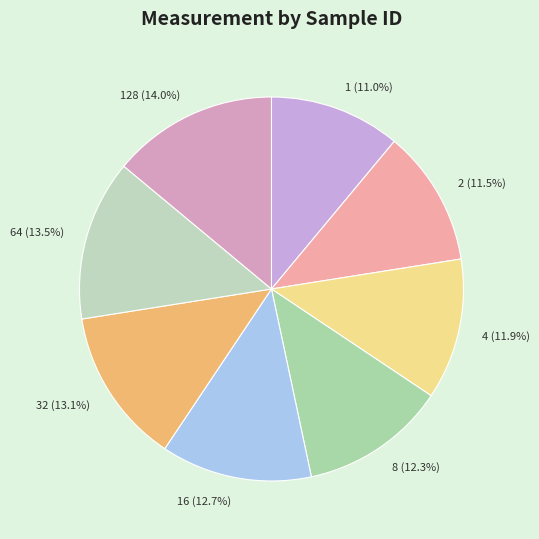

How much of the chart is everything except 16?

87.3%